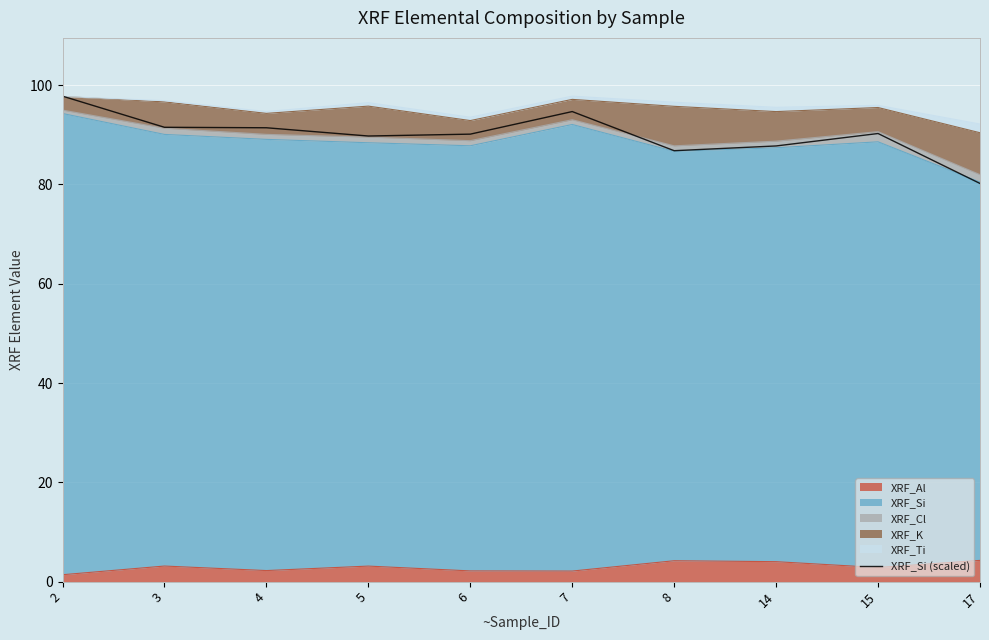

Between 7 and 2, which is larger?

2